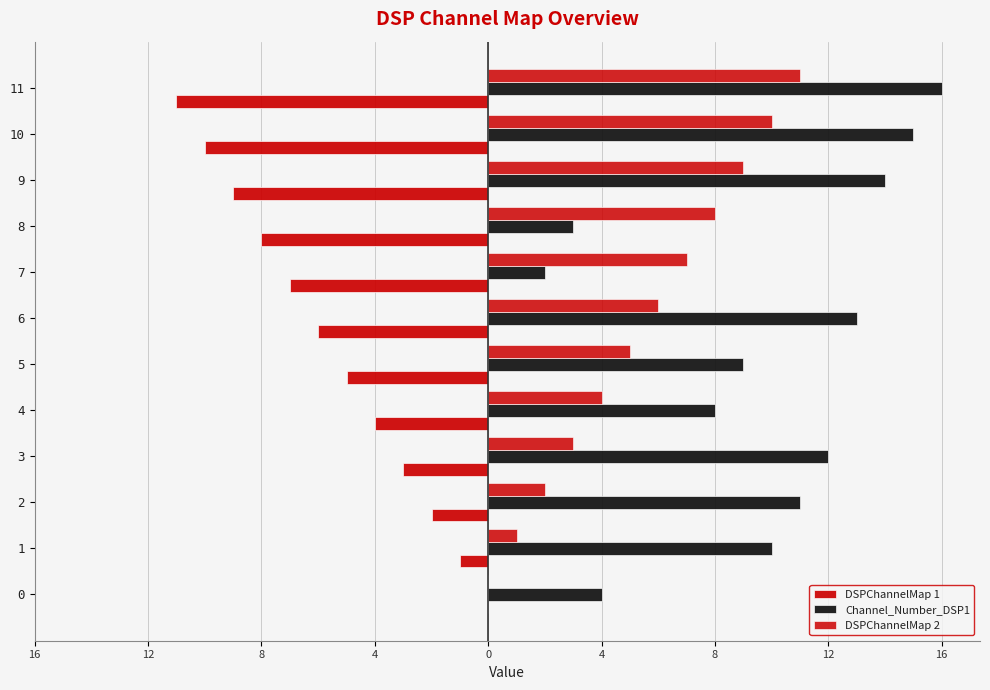

How many data points in DSPChannelMap 1 are less than -5?

6